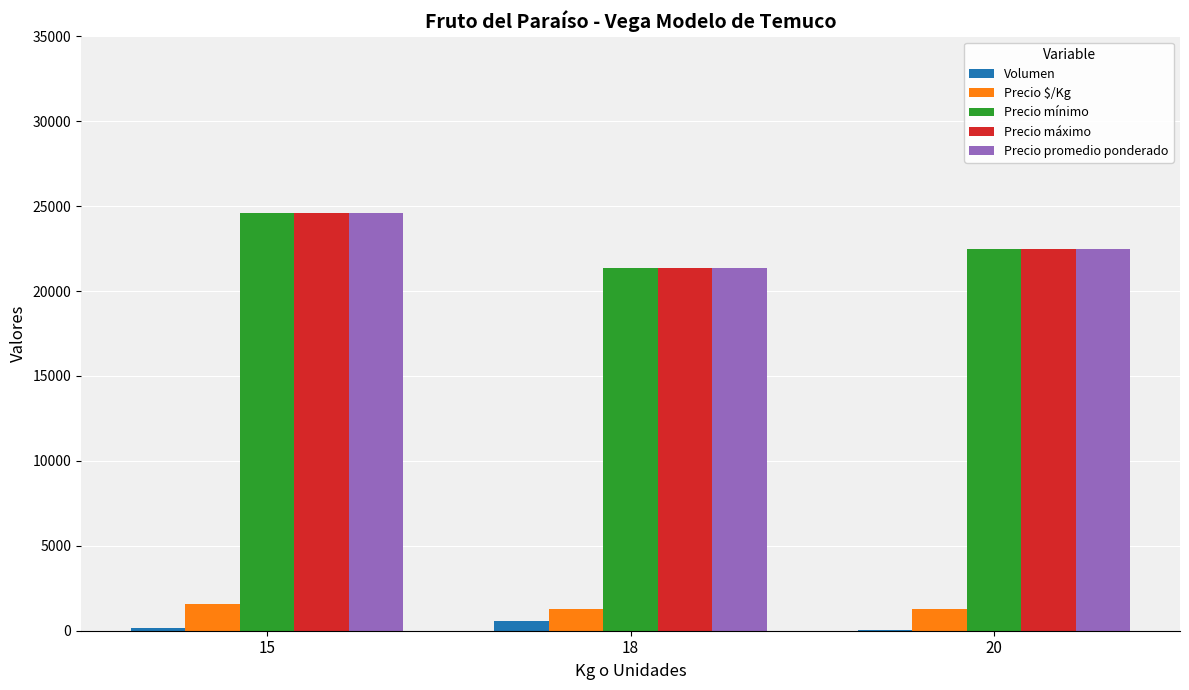

Which label corresponds to the largest value in the chart?

15